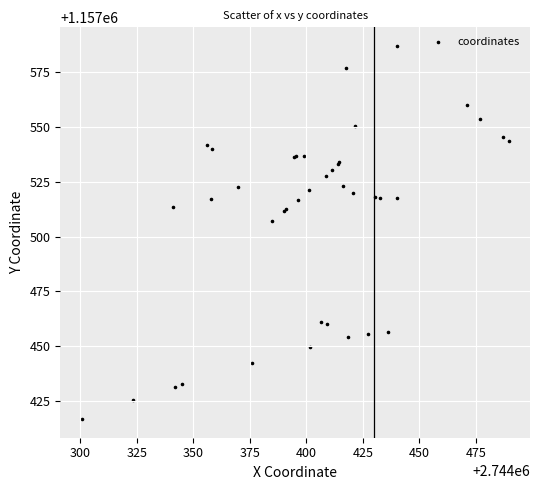

What Y value in the scatter plot is closest to 1157501?

1157507.3